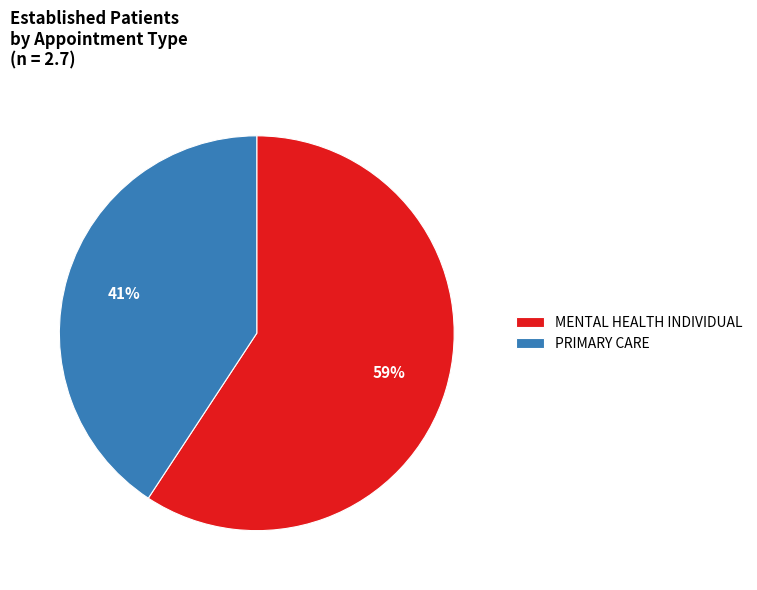

Combined, do PRIMARY CARE and MENTAL HEALTH INDIVIDUAL account for over 50%?

Yes